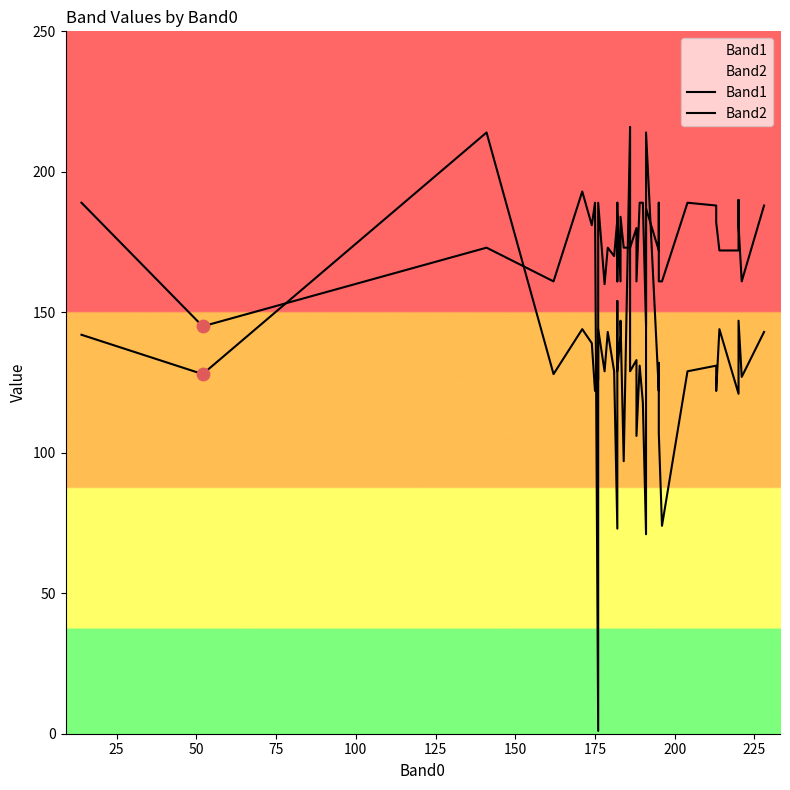

What is the total value across all series at 175?

311